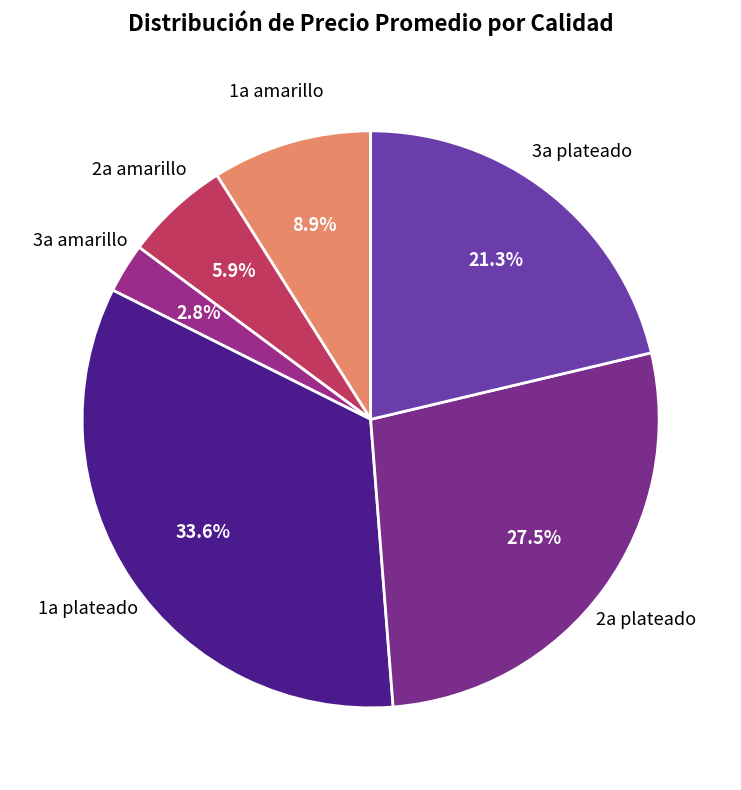

Count the number of slices in the pie.

6